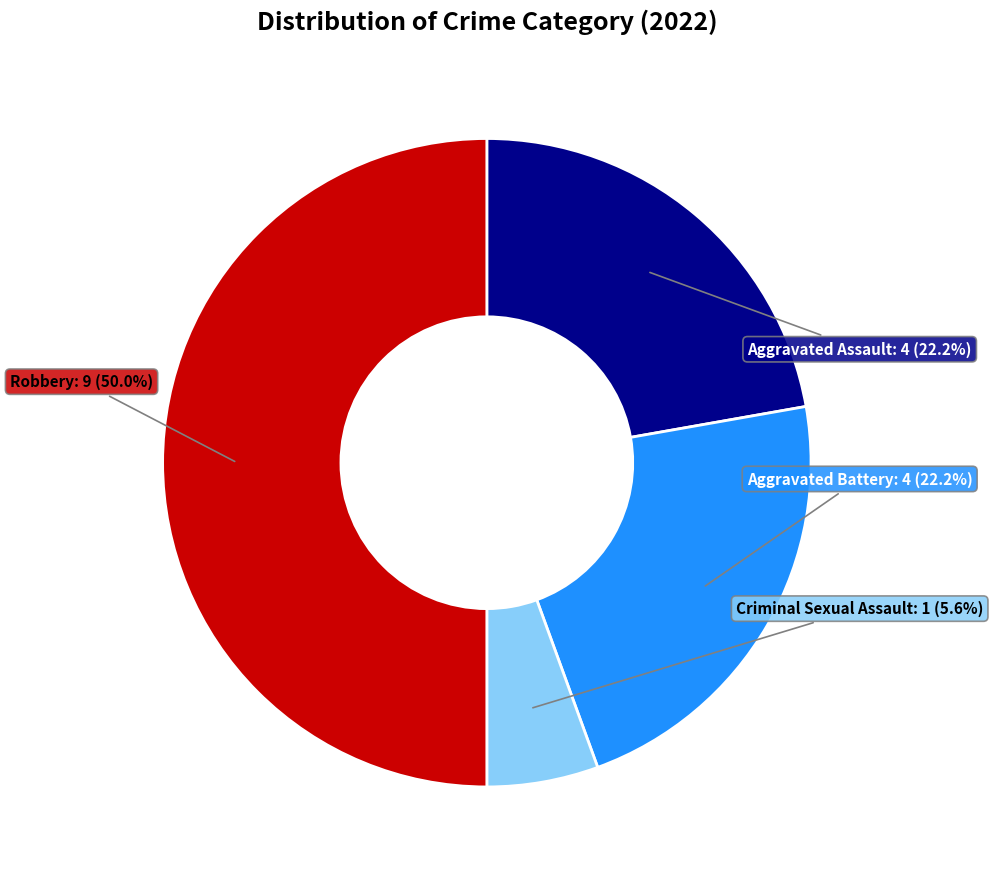

What is the smallest slice in the pie chart?

Criminal Sexual Assault